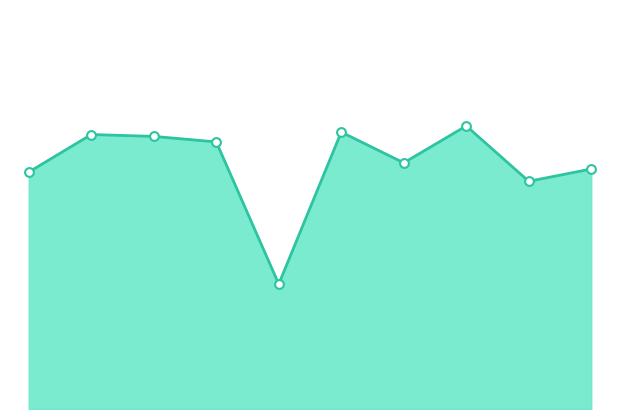

Is this an area chart (filled region under the line)?

Yes